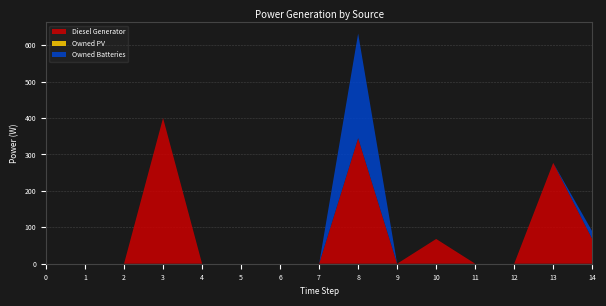

Reading left to right, what are all the values shown in this chart?

Diesel Generator: 0=0	1=0	2=0	3=400	4=0	5=0	6=0	7=0	8=345	9=0	10=68	11=0	12=0	13=277	14=68
Owned PV: 0=0	1=0	2=0	3=0	4=0	5=0	6=0	7=0	8=0	9=0	10=0	11=0	12=0	13=0	14=0
Owned Batteries: 0=0	1=0	2=0	3=0	4=0	5=0	6=0	7=0	8=287	9=0	10=0	11=0	12=0	13=0	14=21